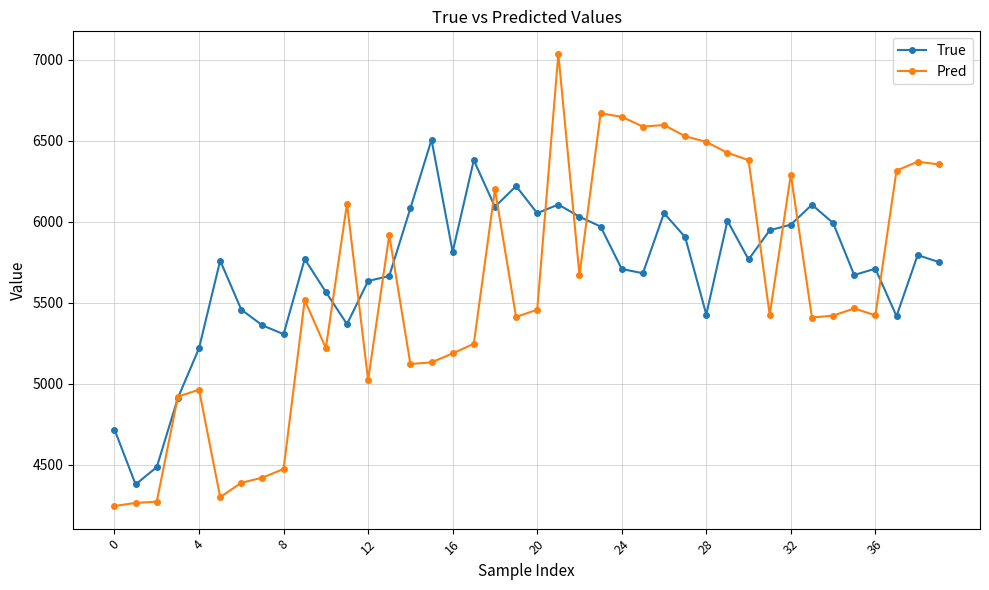

Which series has the largest range (max minus min)?

Pred